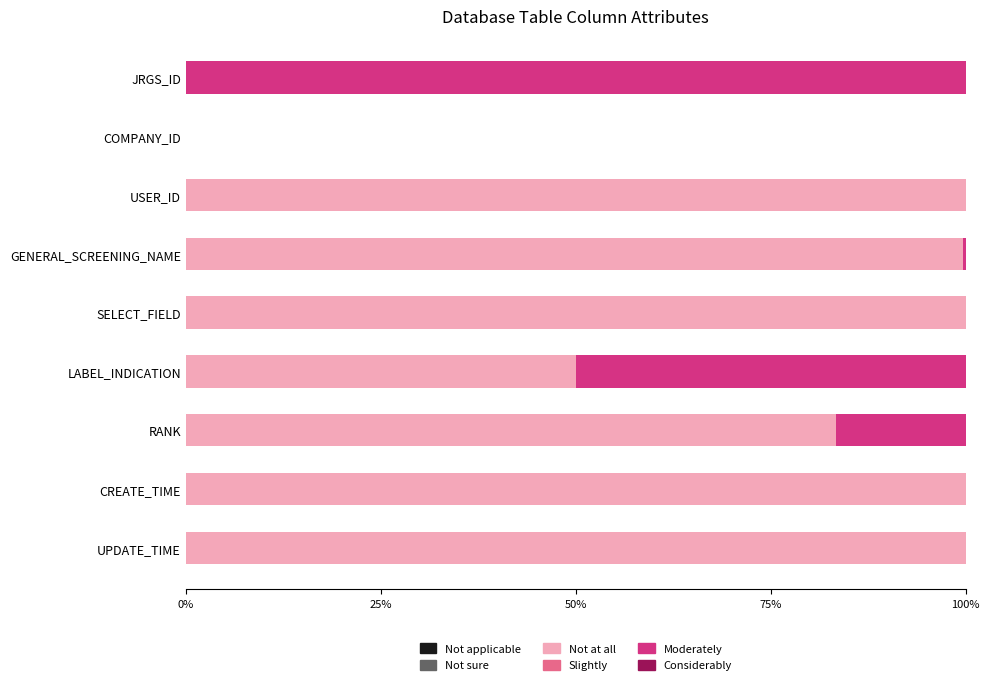

The Not at all series shows 129.8 at RANK. True or false?

False